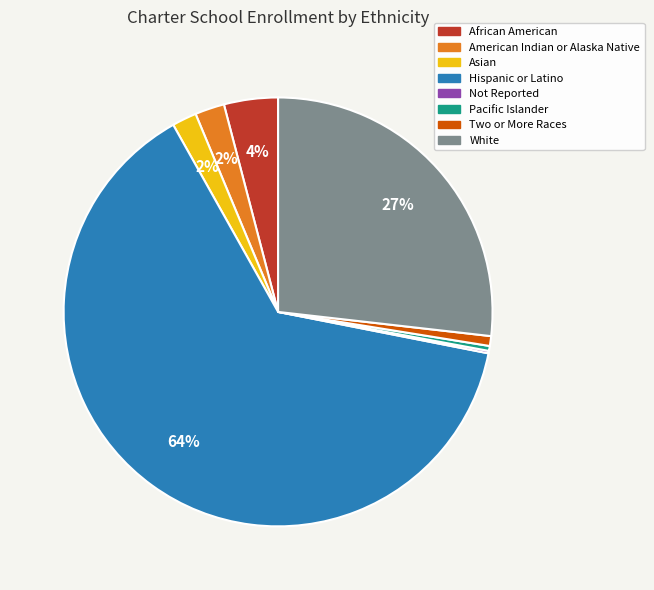

Is there a majority slice in this chart?

Yes